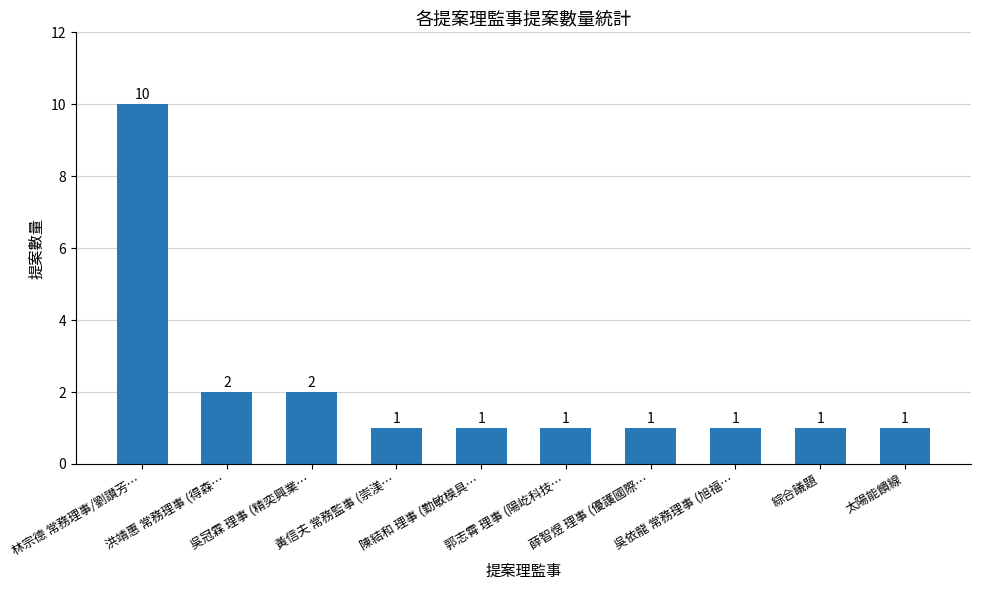

Is it true that the value at 黃信夫 常務監事 (崇渼… is 1?

True